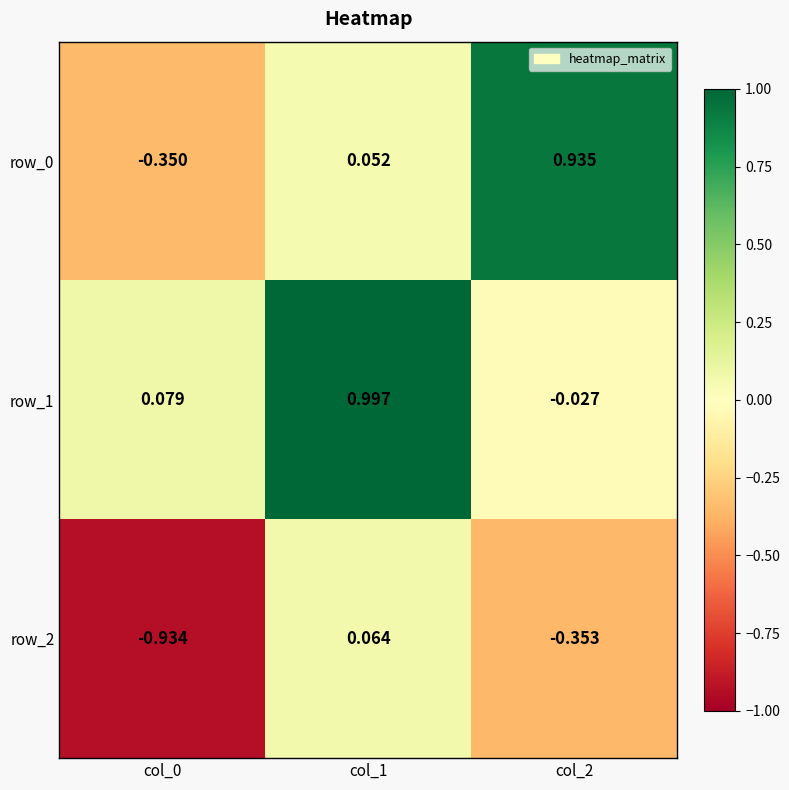

How many negative values does the row_0 series have?

1